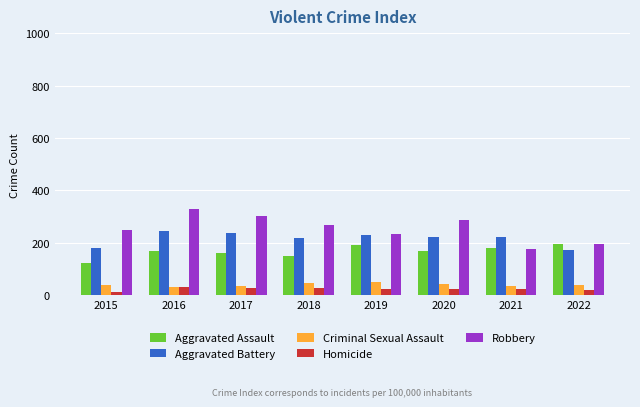

The value of Aggravated Battery at 2019 is 407. True or false?

False